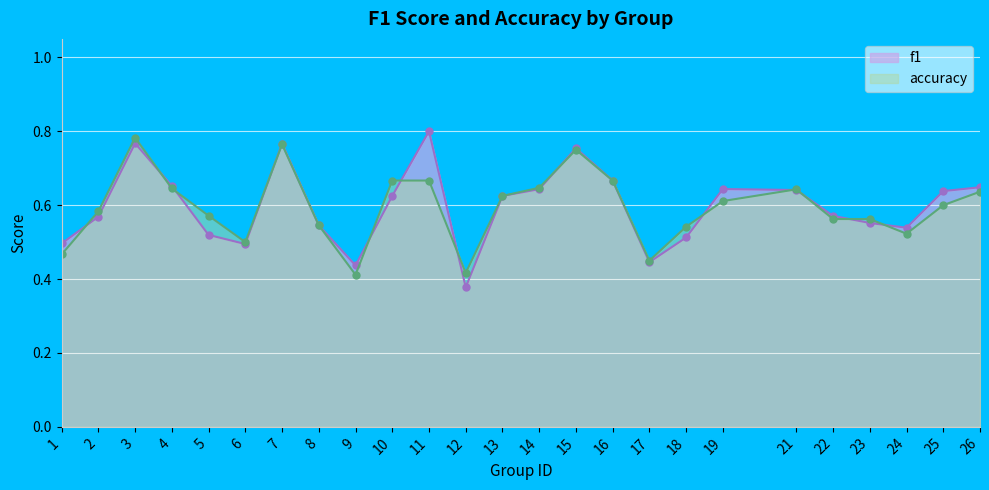

Where is the first local minimum for accuracy?

6